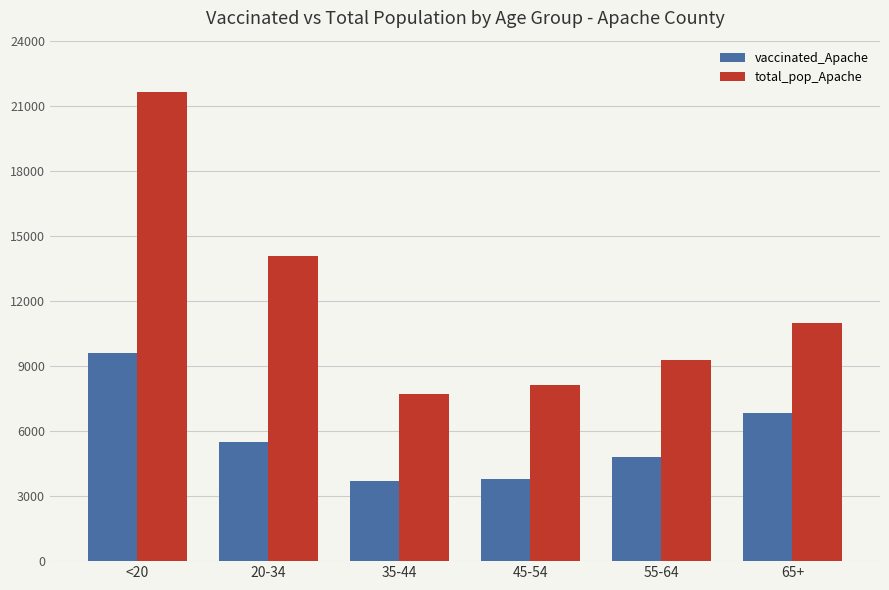

The value of total_pop_Apache at 35-44 is 7725. True or false?

True